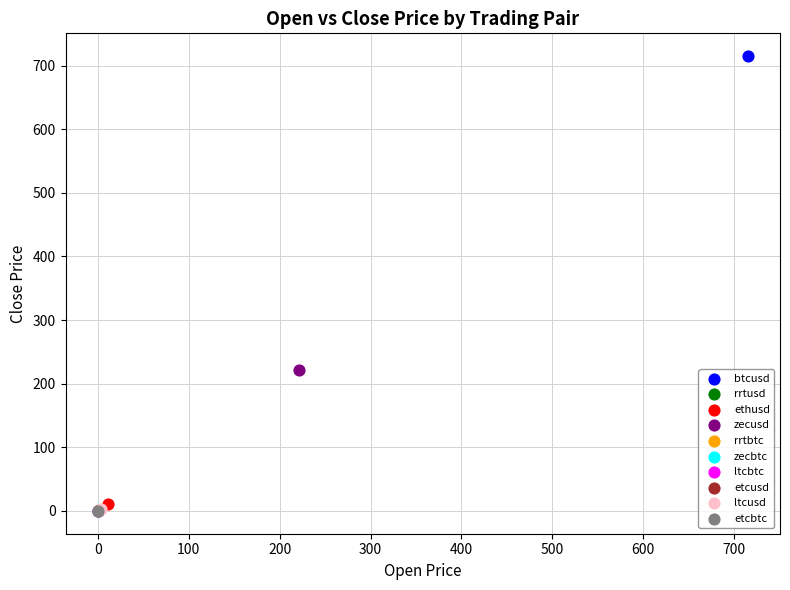

What are all the series names shown in the legend?

btcusd, rrtusd, ethusd, zecusd, rrtbtc, zecbtc, ltcbtc, etcusd, ltcusd, etcbtc